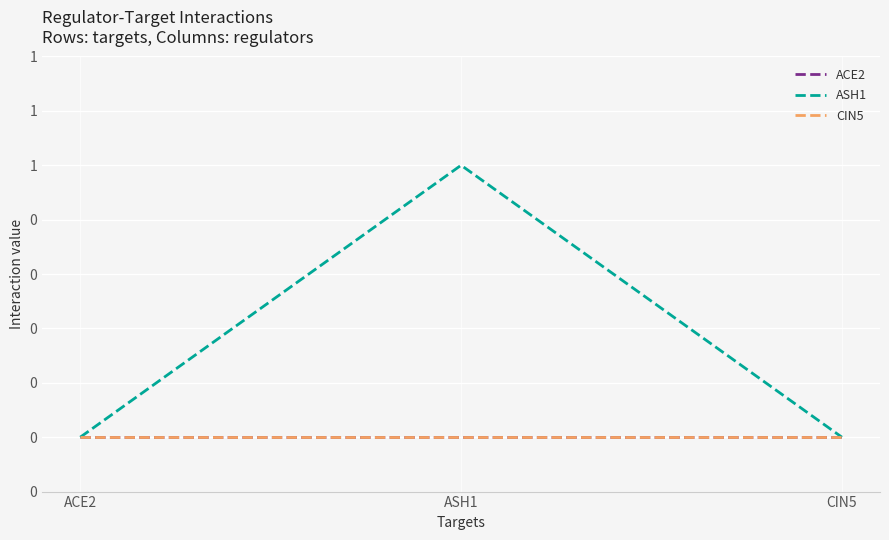

The ASH1 series shows -1 at CIN5. True or false?

False